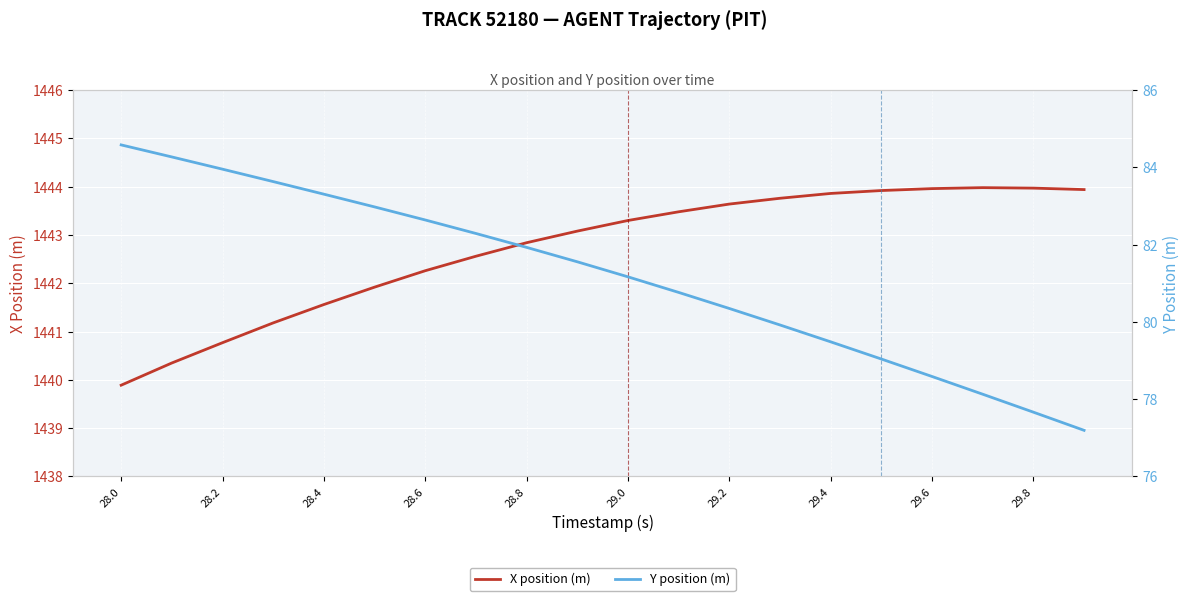

The X position (m) series shows 1441.6 at 28.4. True or false?

True